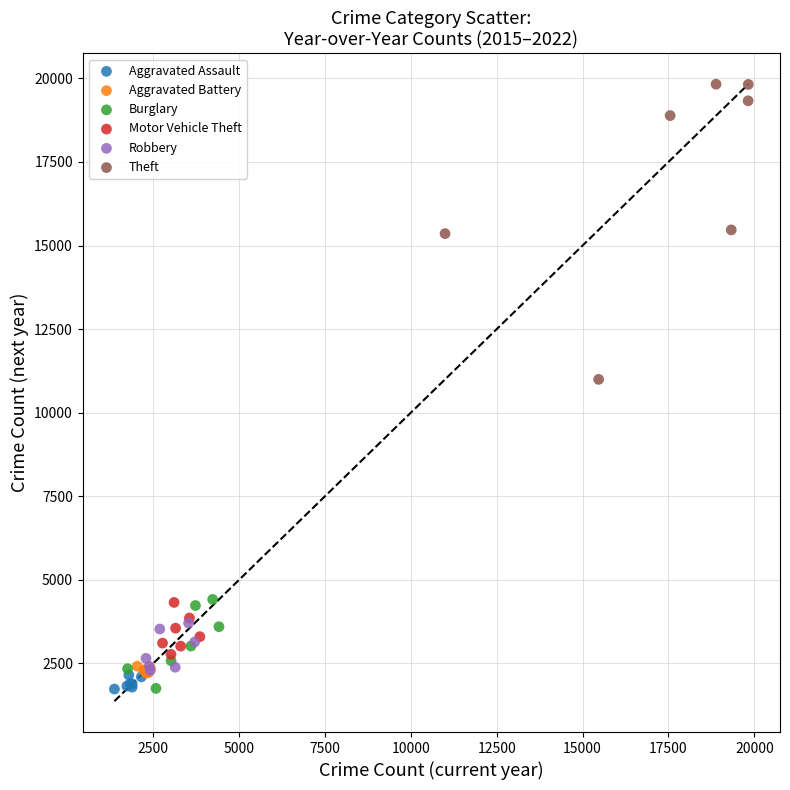

Which series contains the highest Y value?

Theft